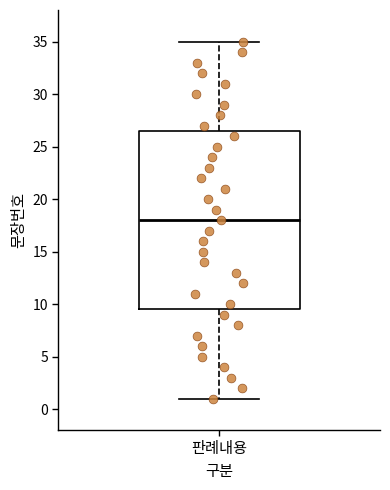

Transcribe this box plot: give where the median line is, the range the box spans, and where the two whiskers end, as read against the y-axis. The values are not printed on the chart, so give them approximately, as read against the axis.

median 18.0, box 9.5 to 26.5, whiskers 1.0 to 35.0